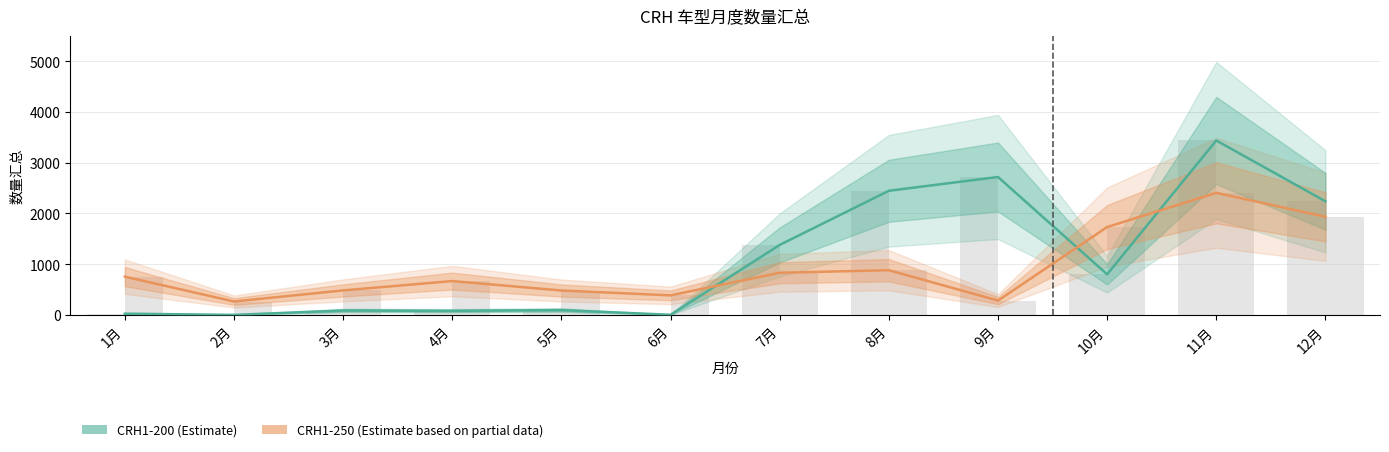

What is the maximum value shown in the chart?

3440